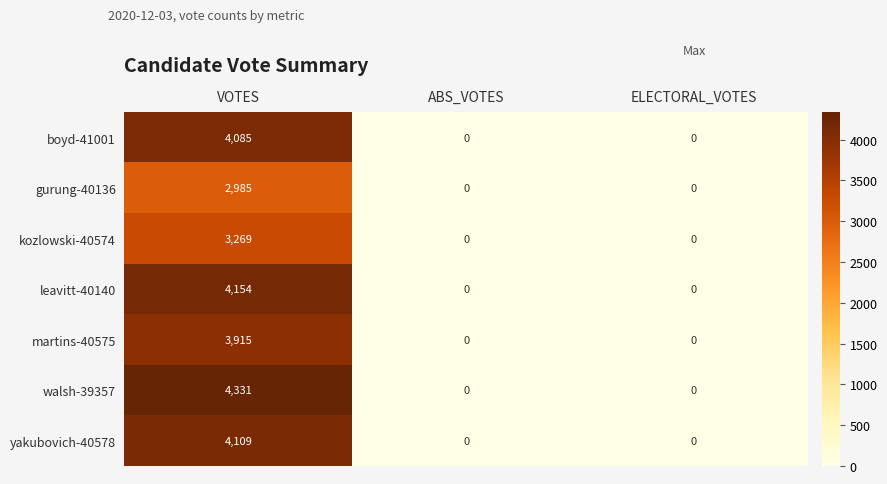

Count the boyd-41001 values in the range 0 to 4085.

3